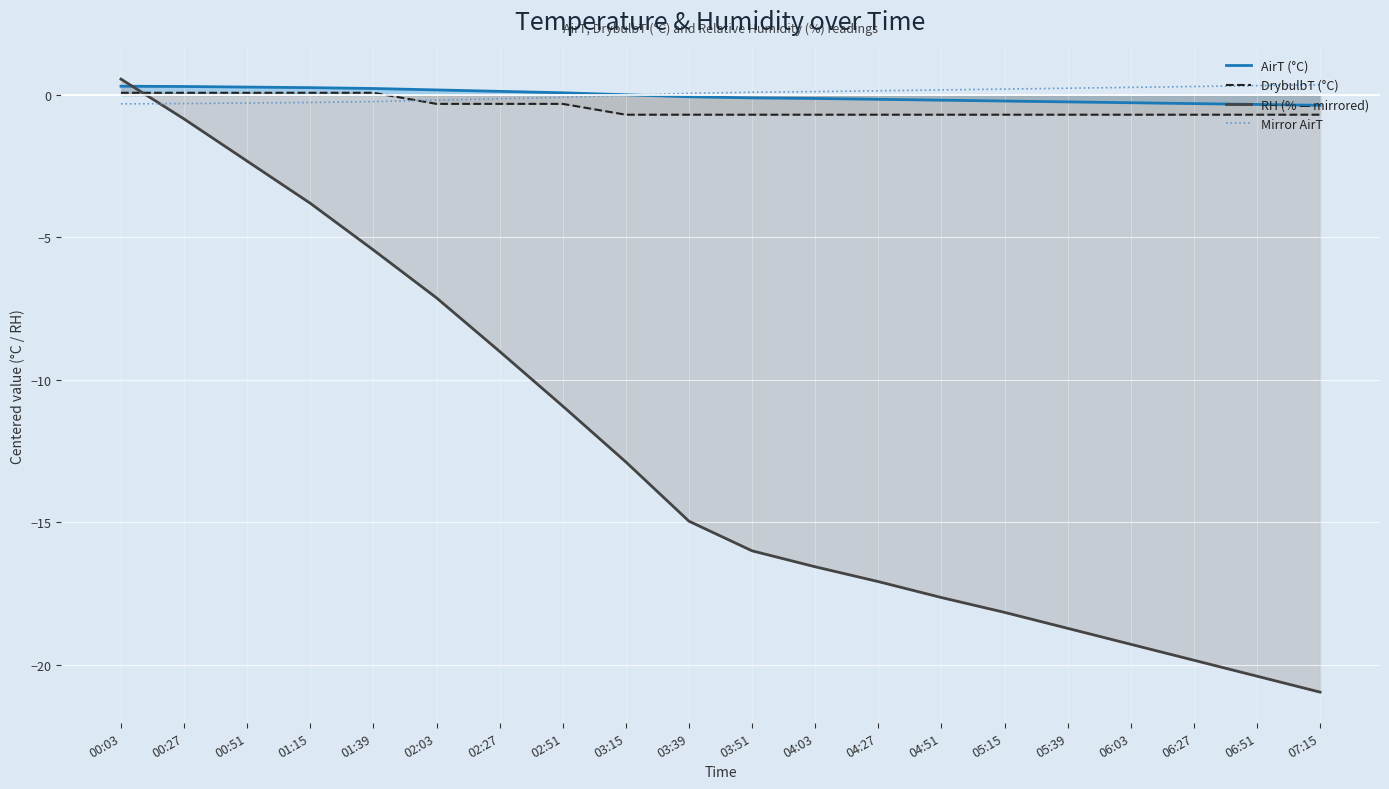

What value does the DrybulbT (°C) series have at 07:15?

-0.7